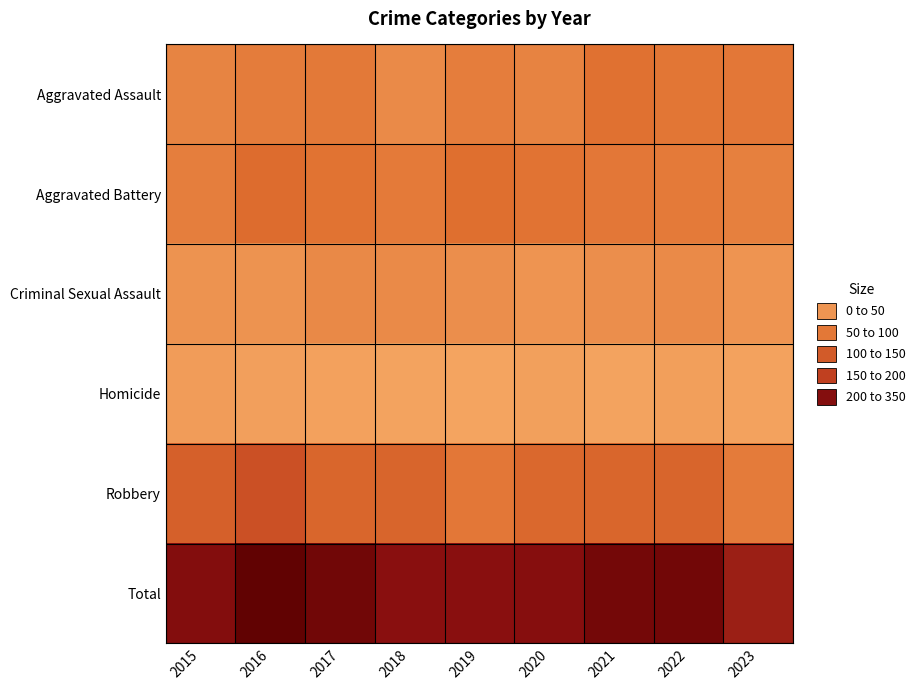

How many data points does each series have?

9